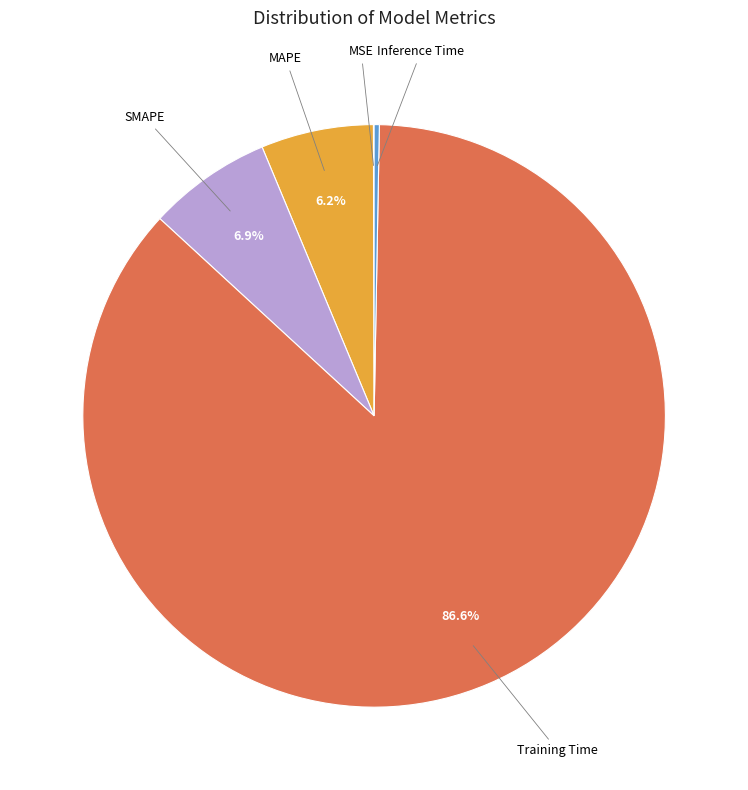

Is there any slice that represents more than half of the pie?

Yes